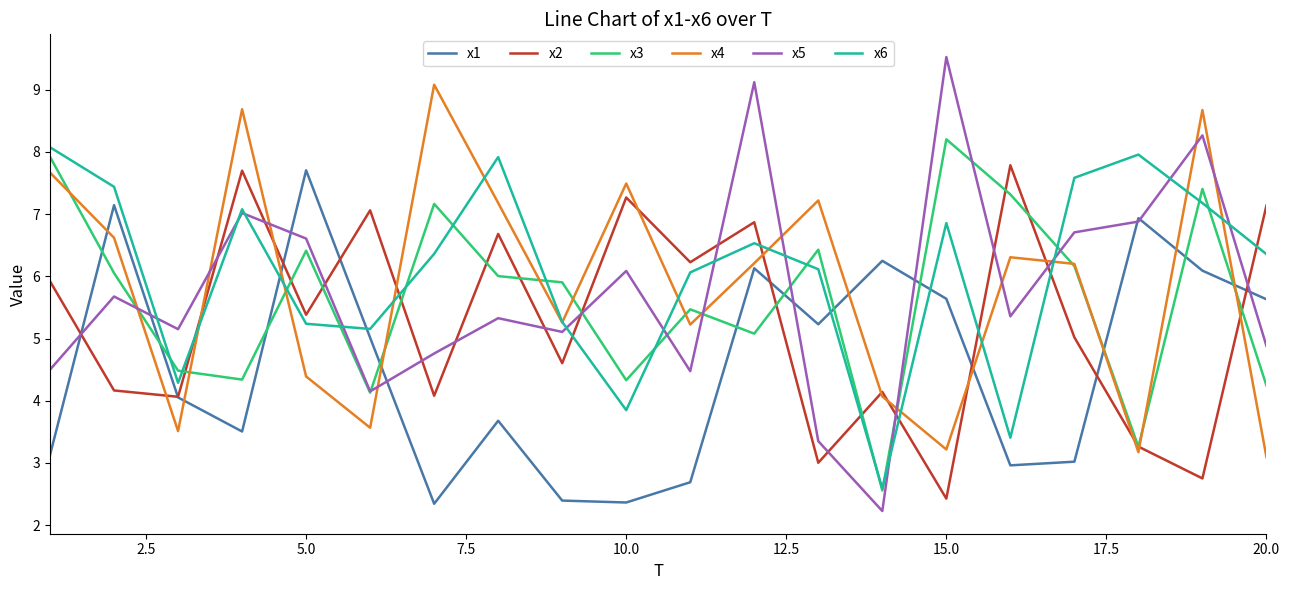

Is this an area chart (filled region under the line)?

No